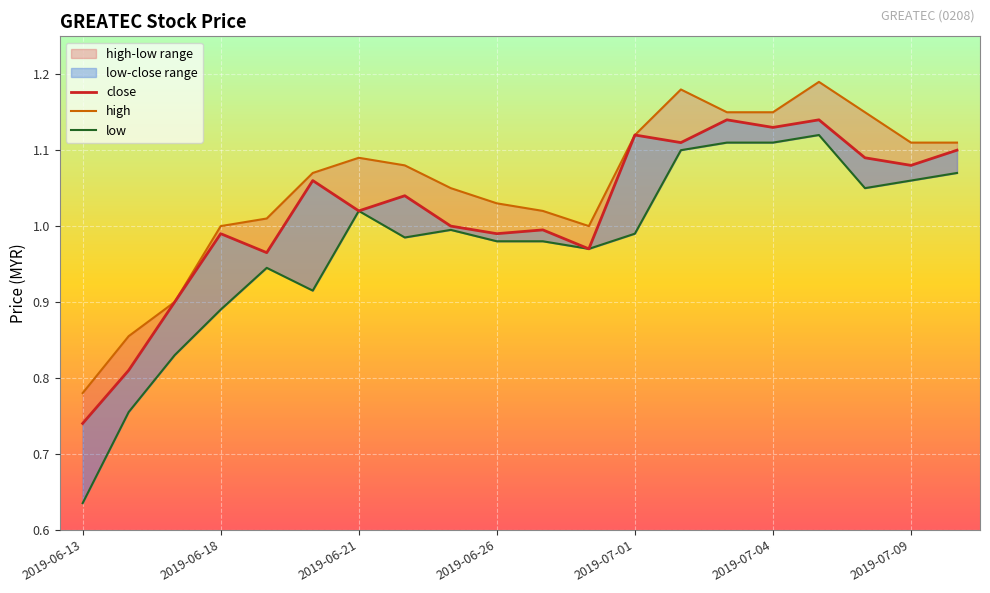

True or false: close and high cross at least once.

False